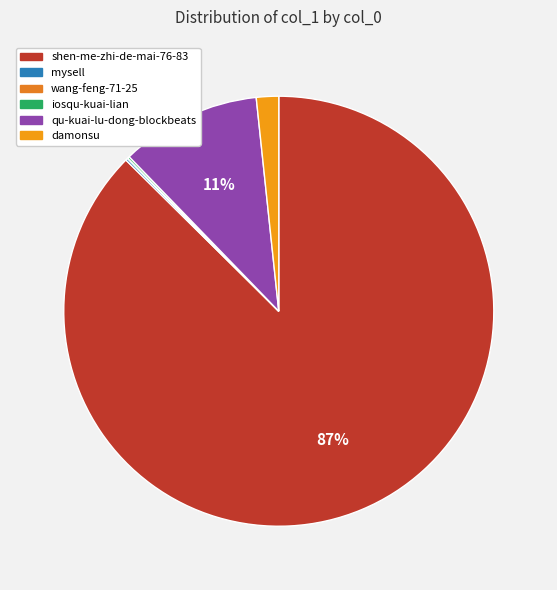

True or false: damonsu accounts for 2% of the total.

True